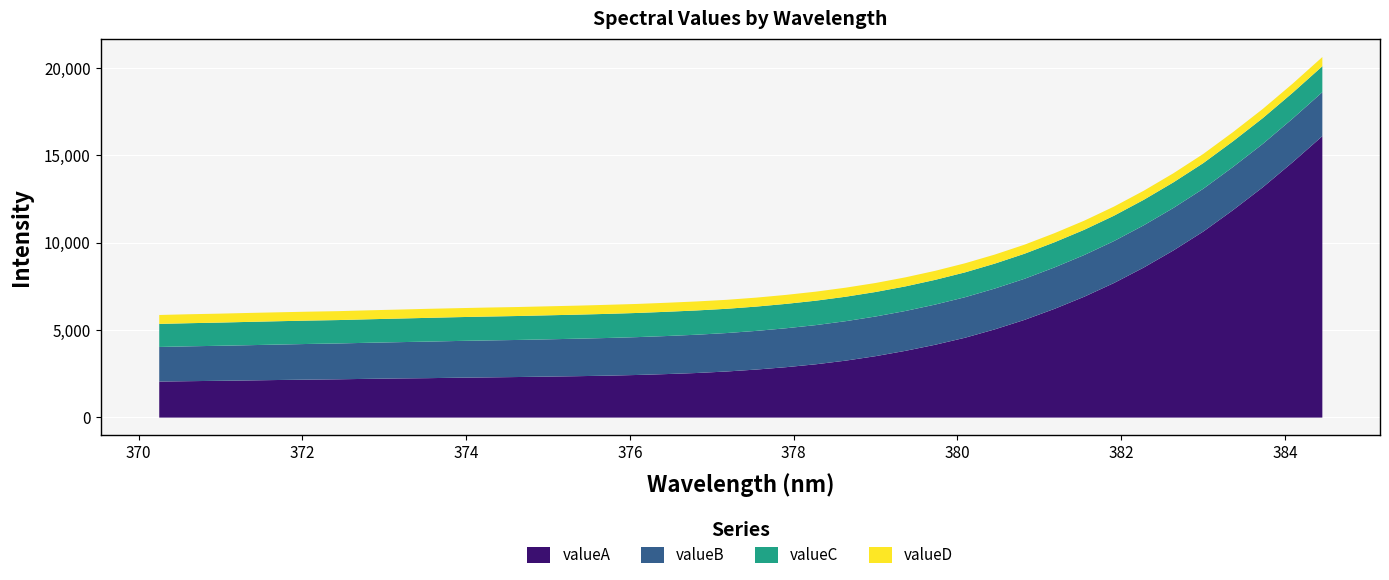

What is the label of the 19th point from the left?

376.809